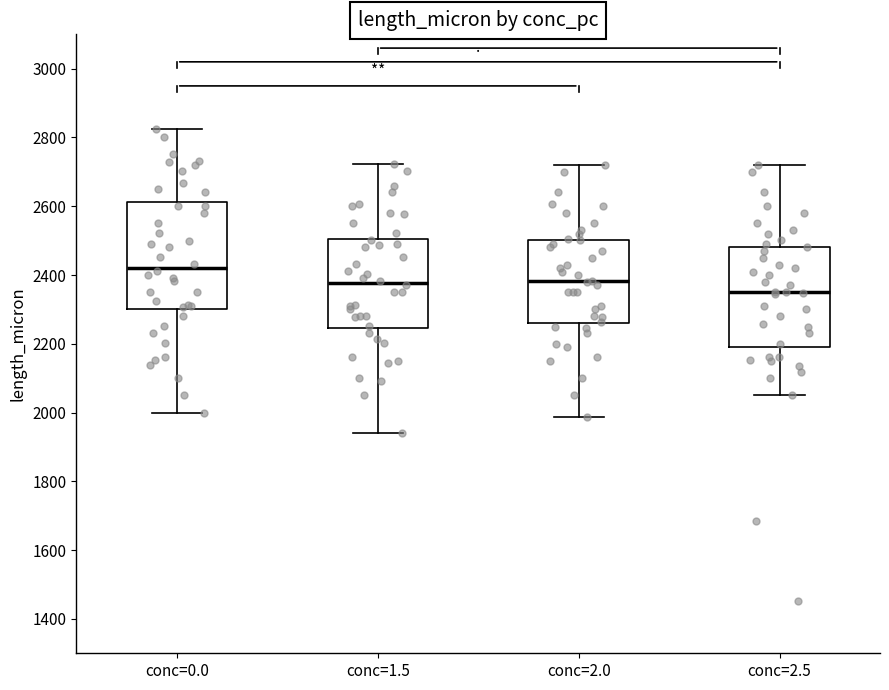

Which box has the lowest median line?

conc=2.5